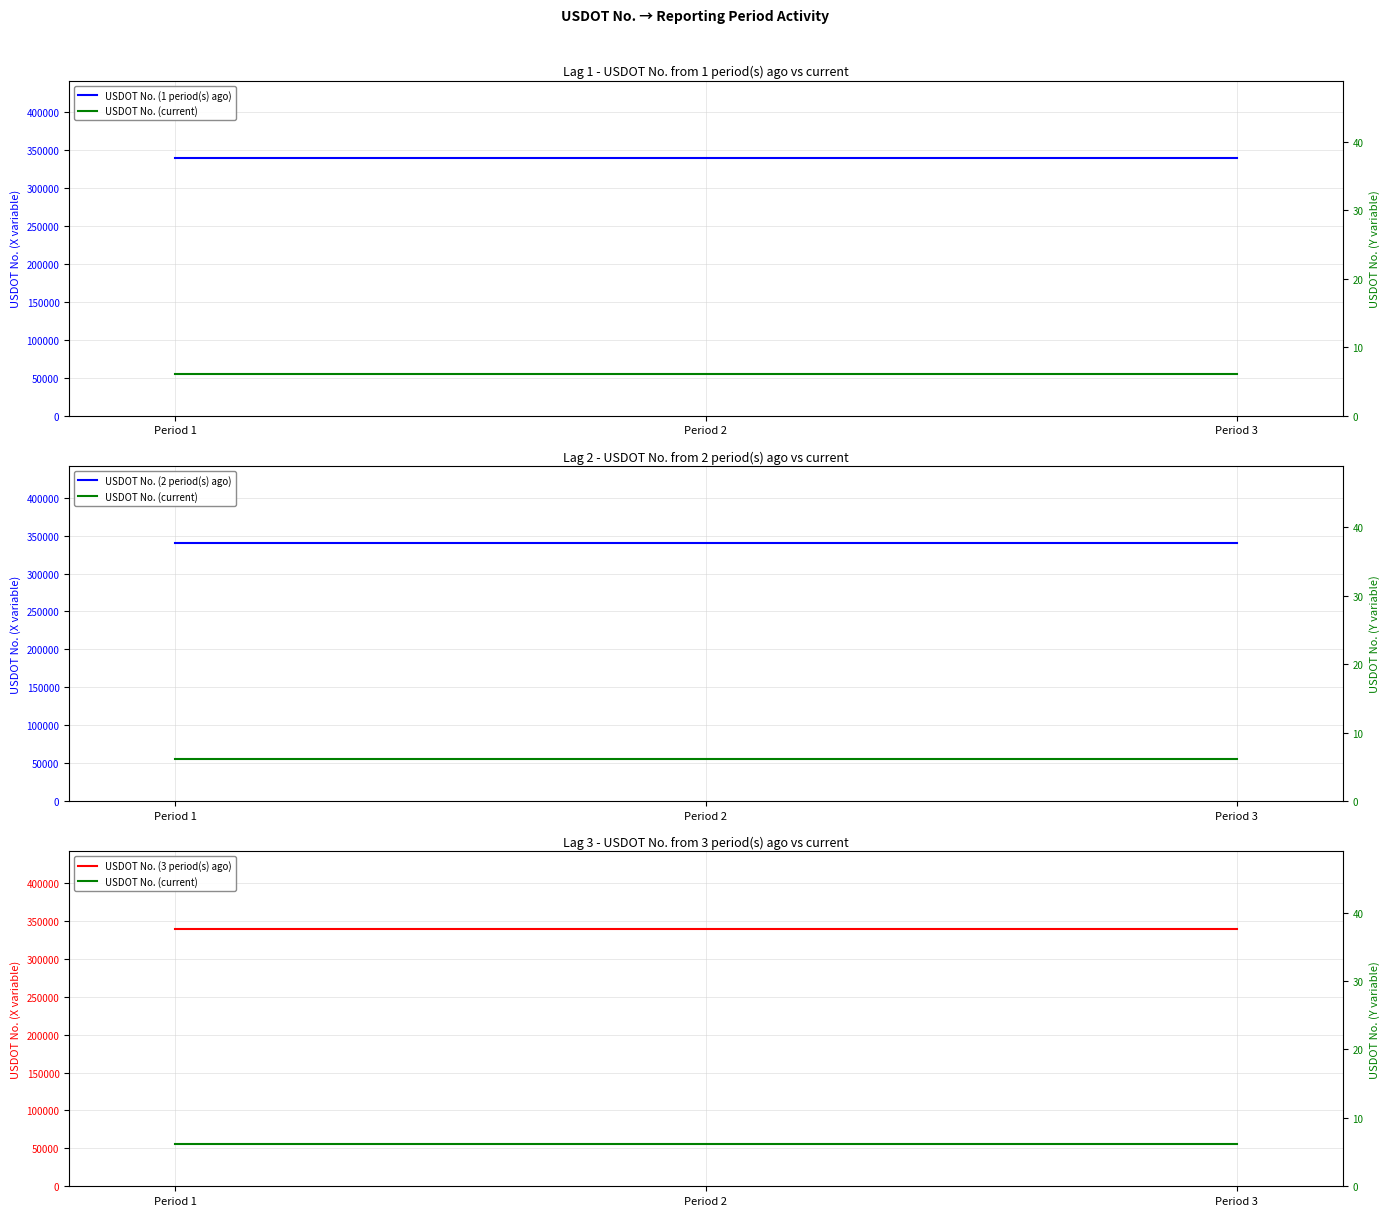

Which series has the largest range (max minus min)?

USDOT No. (1 period(s) ago)